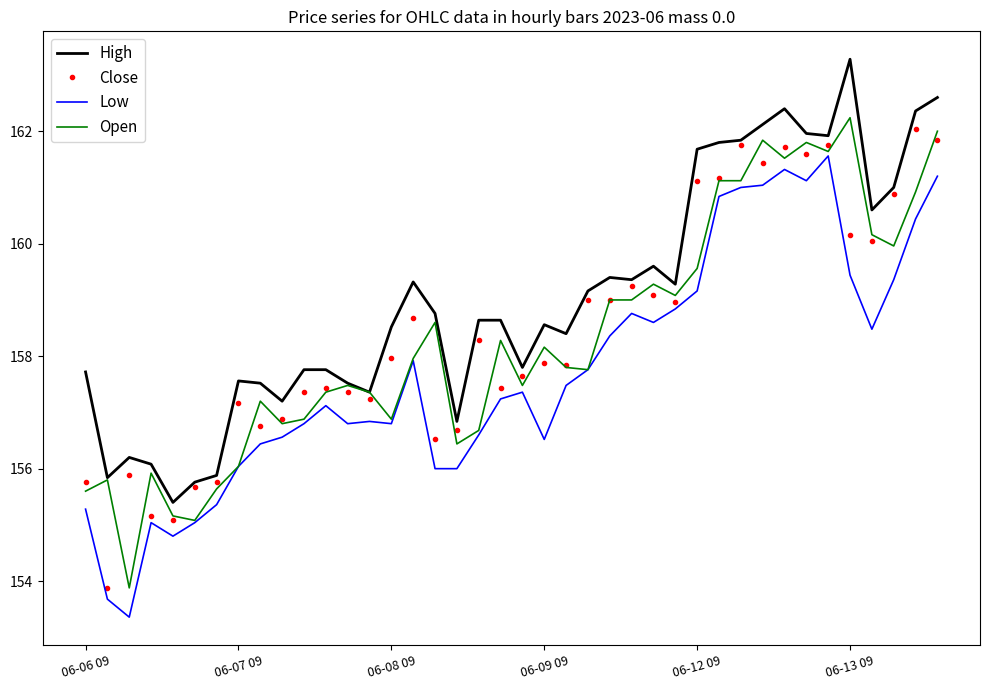

What is the maximum value shown in the chart?

163.3